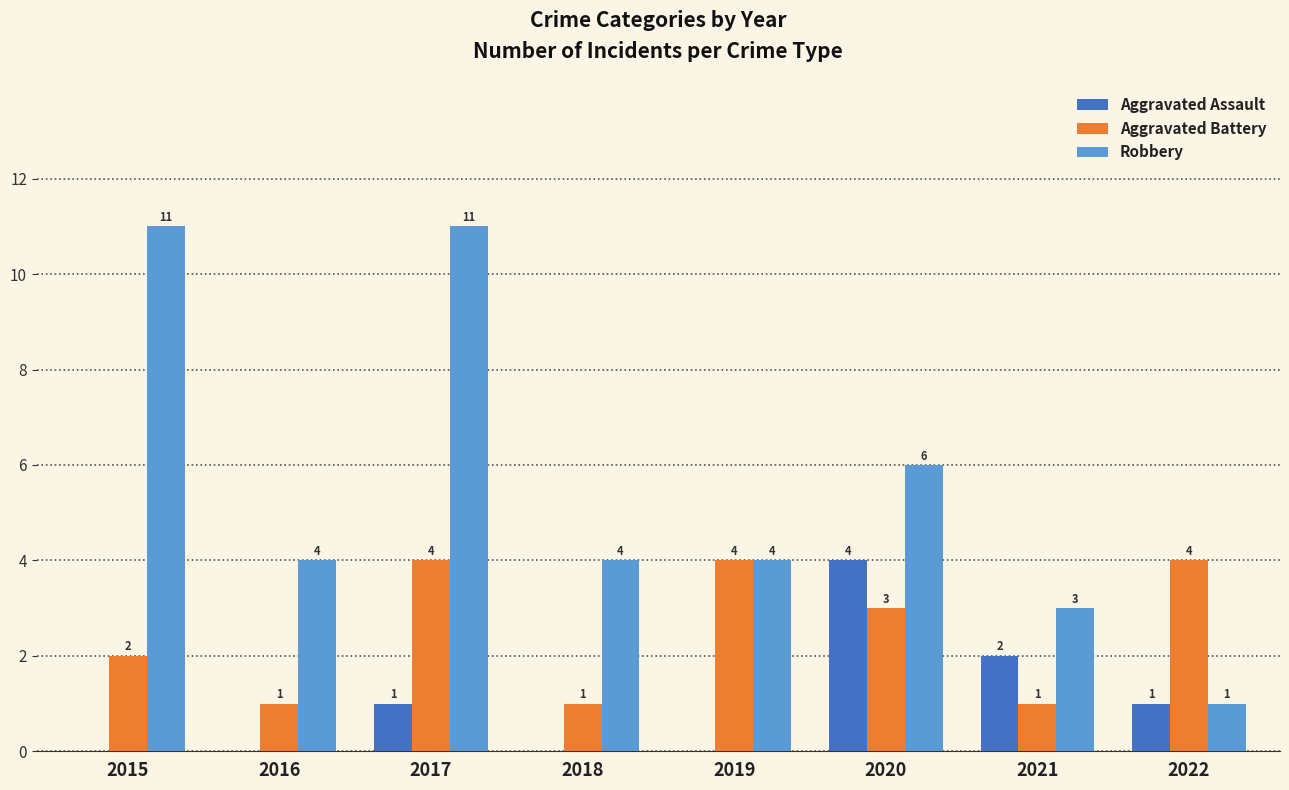

Reading right to left, what are all the values shown in this chart?

Aggravated Assault: 2022=1	2021=2	2020=4	2019=0	2018=0	2017=1	2016=0	2015=0
Aggravated Battery: 2022=4	2021=1	2020=3	2019=4	2018=1	2017=4	2016=1	2015=2
Robbery: 2022=1	2021=3	2020=6	2019=4	2018=4	2017=11	2016=4	2015=11